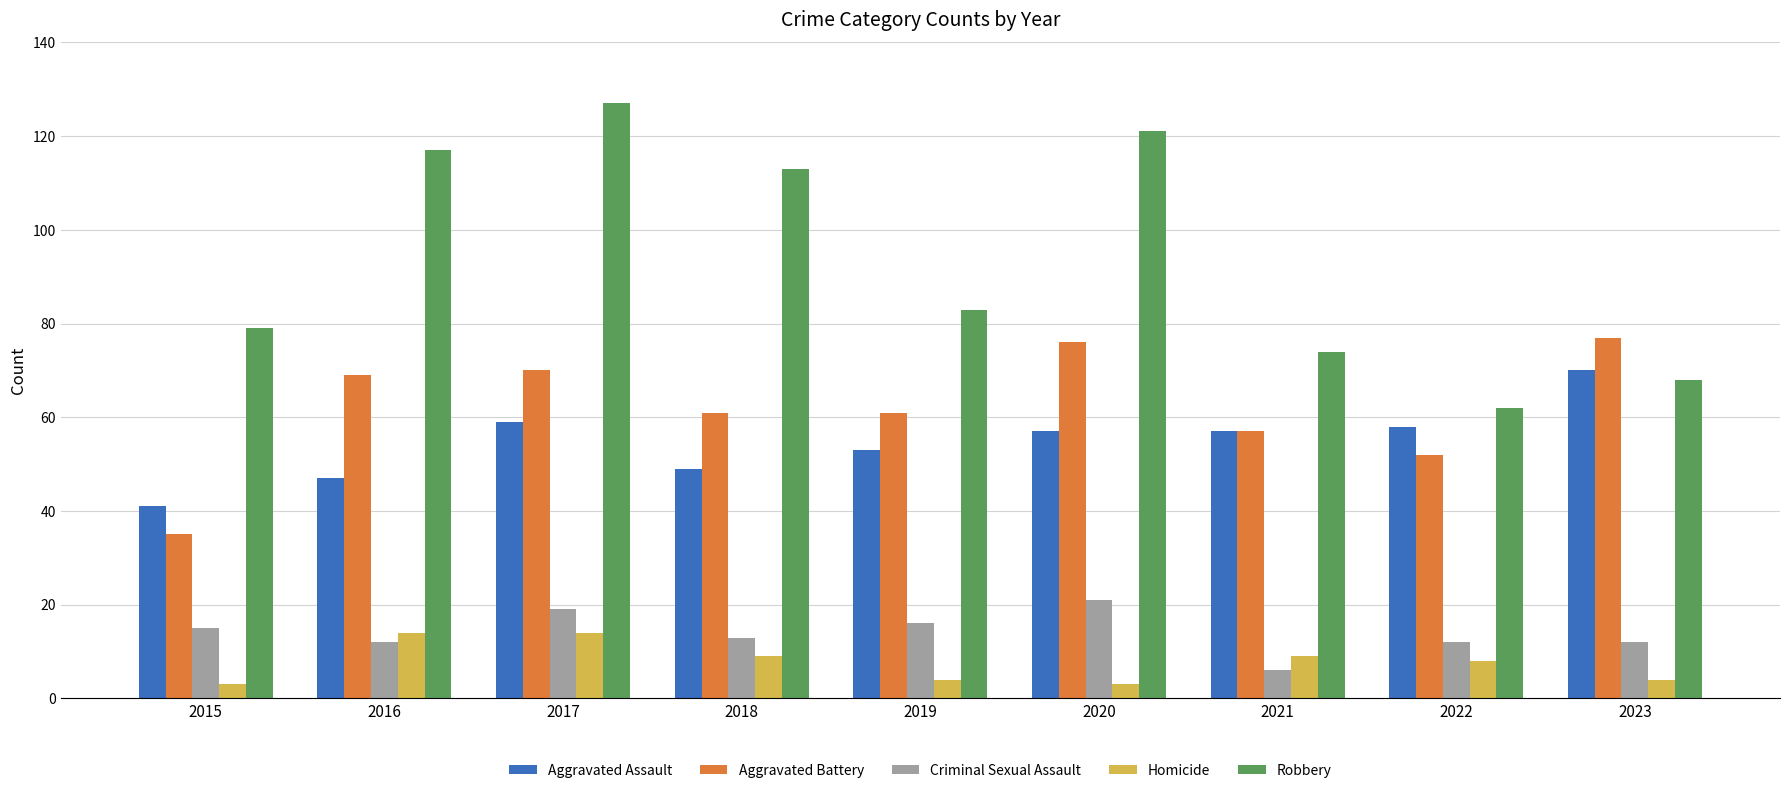

How many categories are shown in the chart?

9